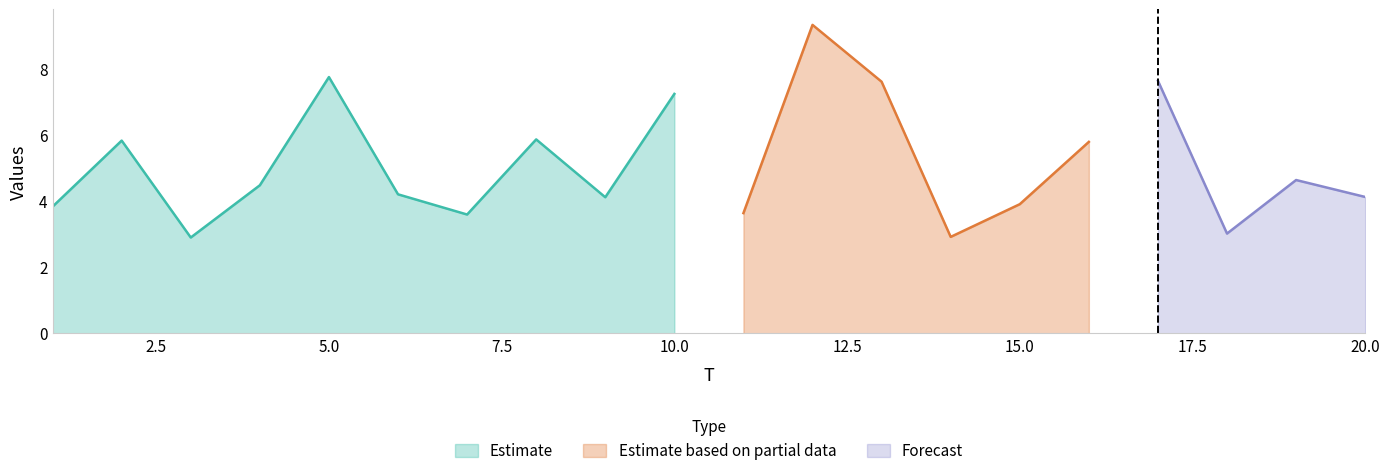

The value of Estimate at 10.0 is 4.1. True or false?

False